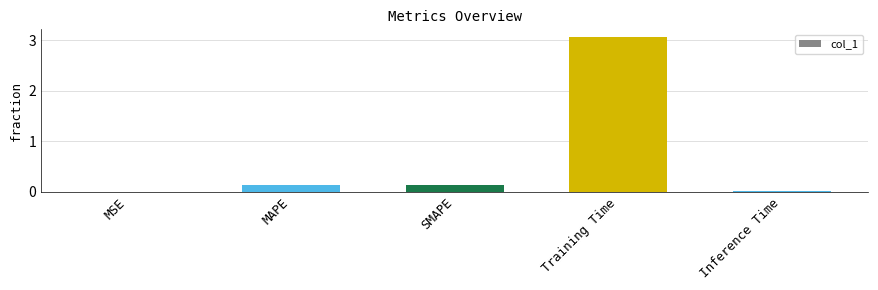

The value at Training Time is 5.0. True or false?

False